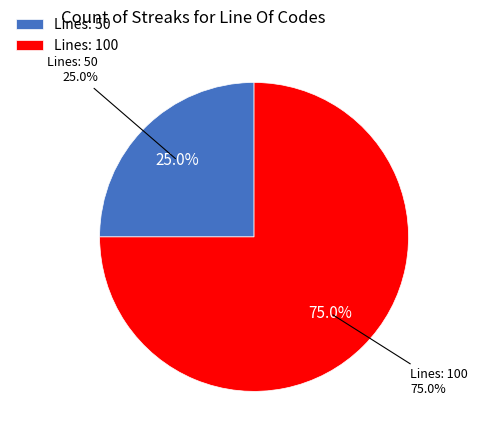

True or false: 100 accounts for 44% of the total.

False